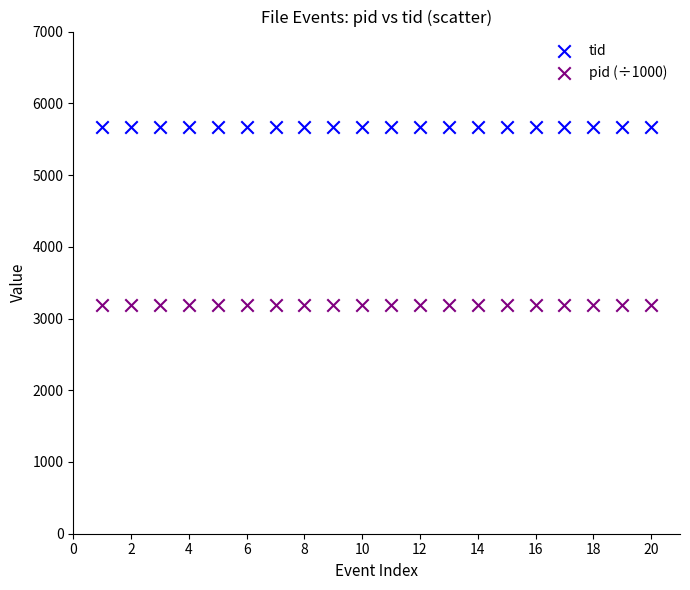

Which series reaches the minimum Y coordinate?

pid (÷1000)